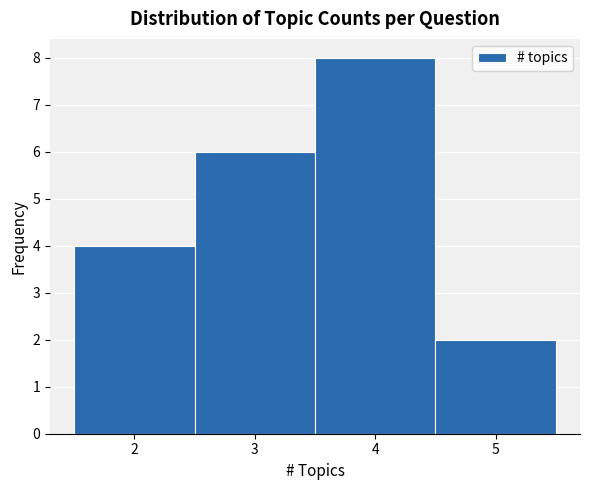

Reading left to right, list every bar in this chart as the range it spans on the x-axis followed by its height. The values are not printed on the chart, so give them approximately, as read against the axis.

1.5 to 2.5: 4
2.5 to 3.5: 6
3.5 to 4.5: 8
4.5 to 5.5: 2